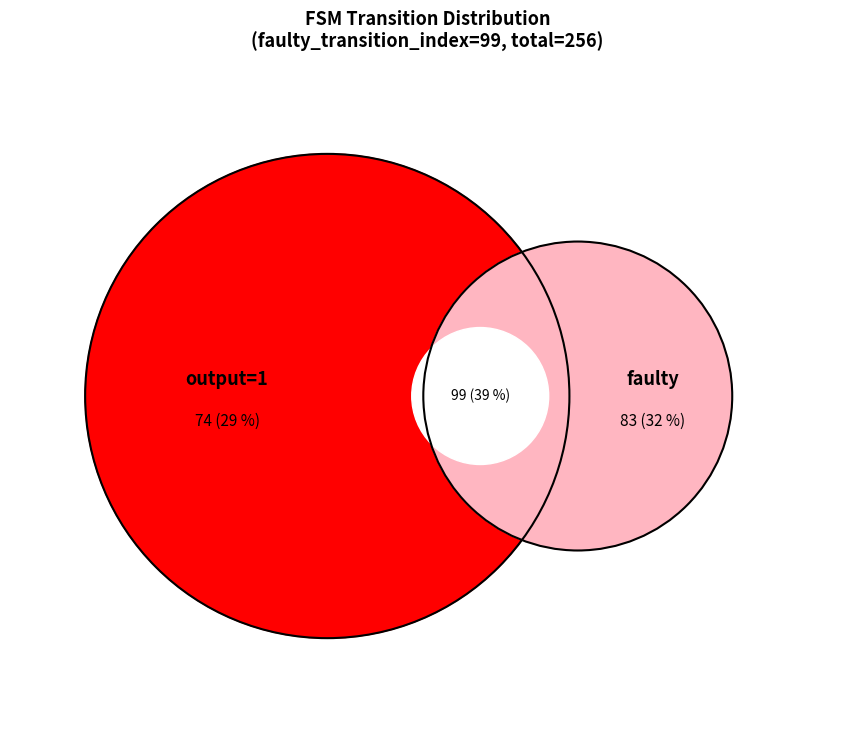

Does any single category account for the majority?

No